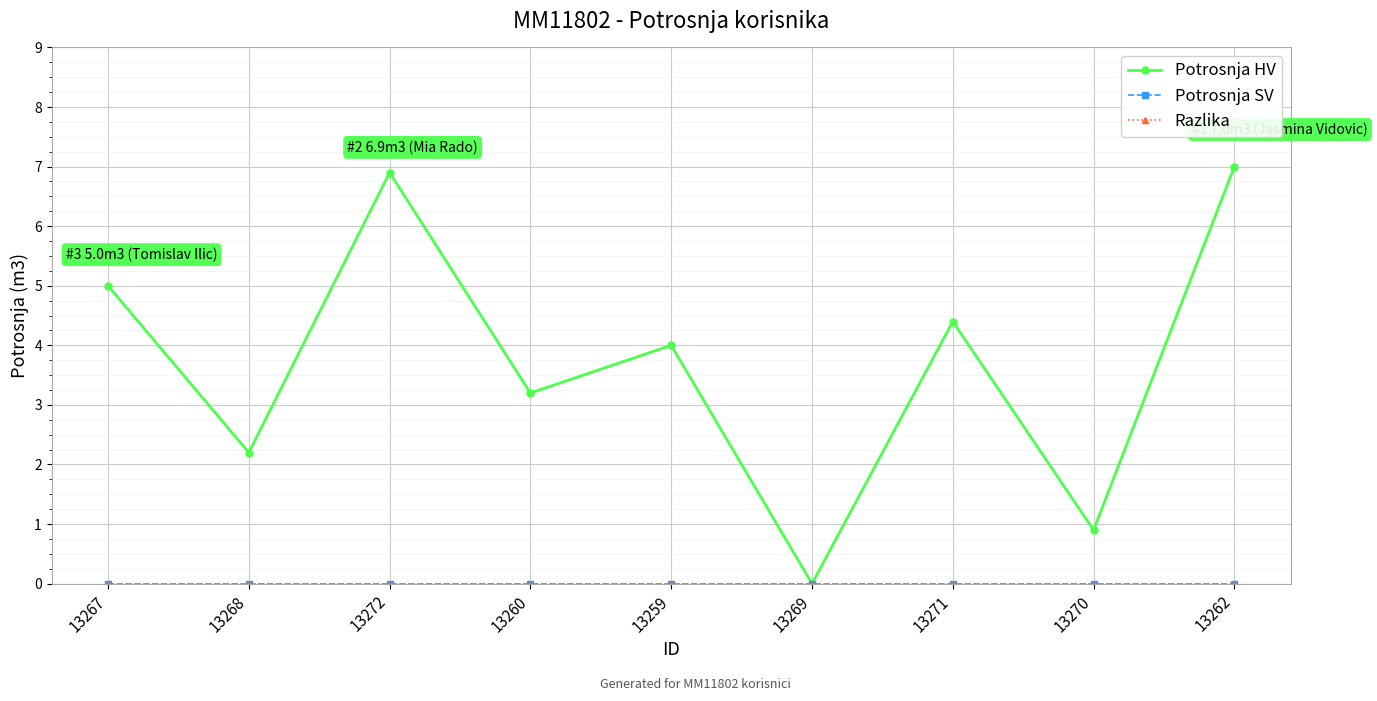

Does the chart have visible grid lines?

Yes